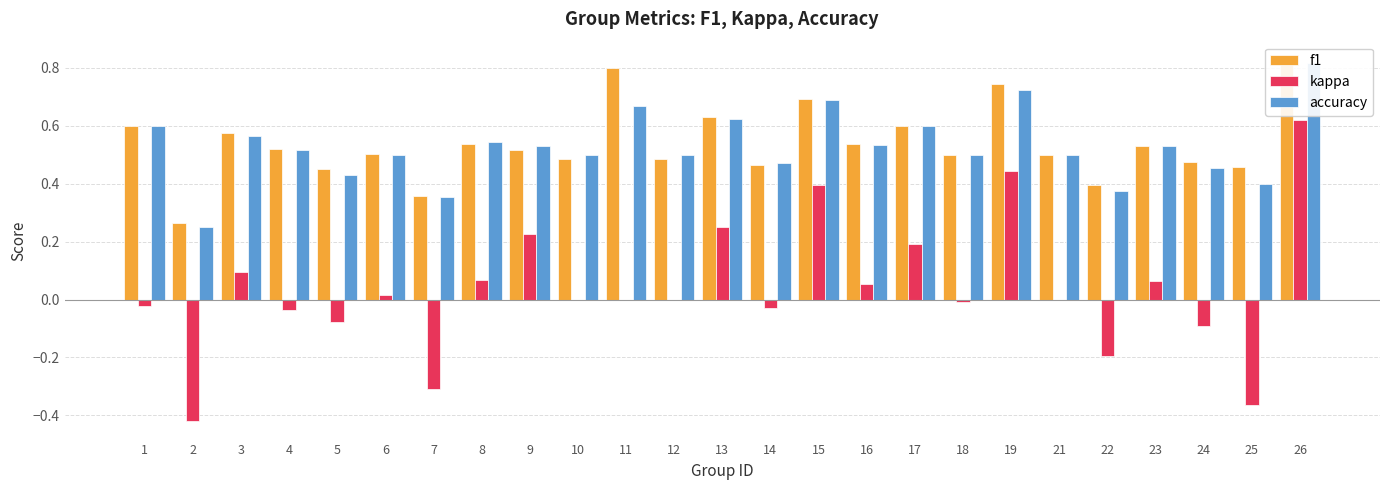

What is the value of the kappa bar at the 25th from the left?

0.6